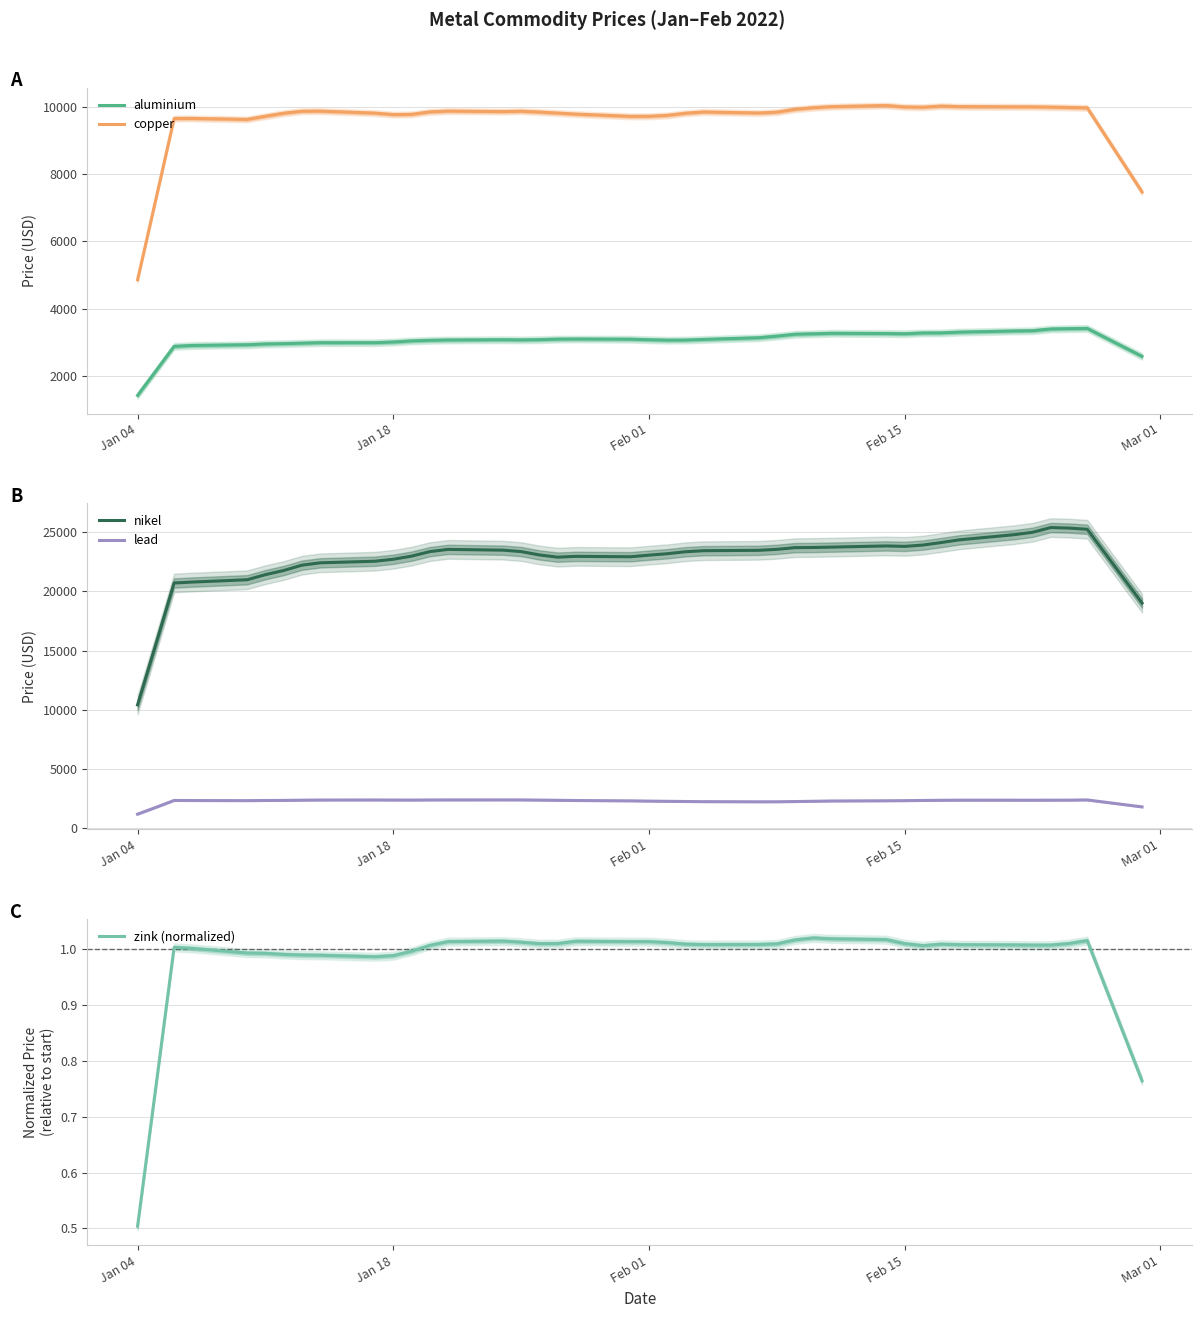

What is the value of the nikel point at the 27th from the left?

23696.2